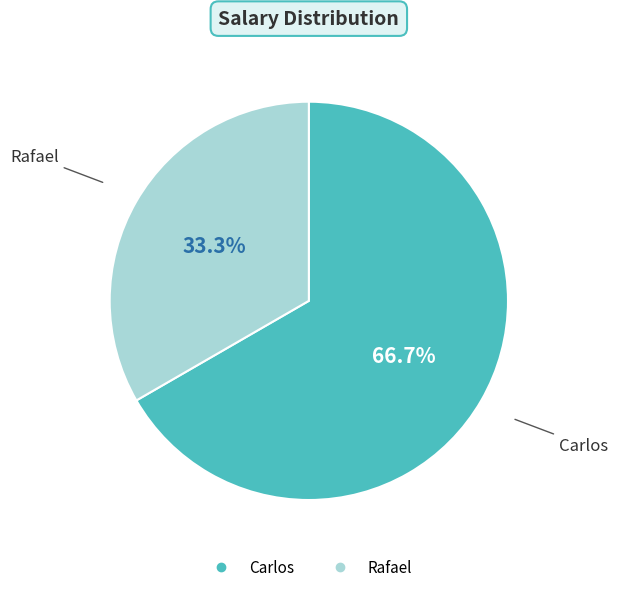

To the nearest percent, what portion does Rafael represent?

33%